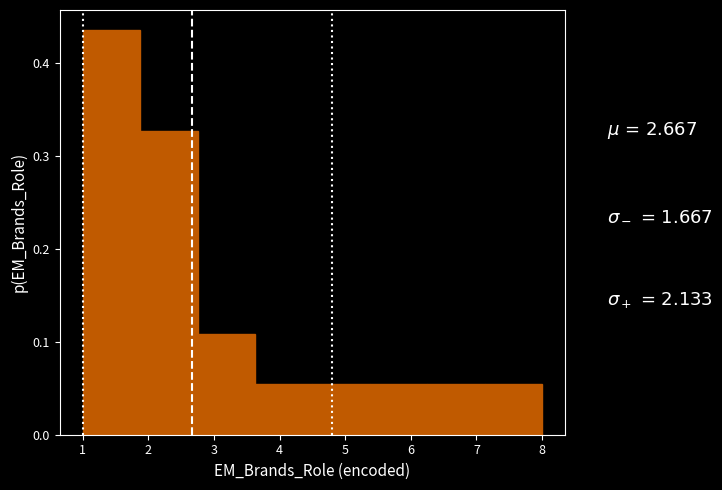

How tall is the bar that spans 2.8 to 3.6 on the x-axis? Neither the bar edges nor the heights are printed on the chart, so give them approximately, as read against the axes.

0.11